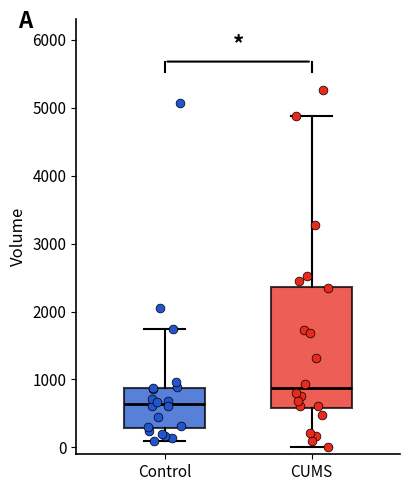

Reading left to right, read every box against the y-axis: the position of its median line, the range the box covers, and the ends of its whiskers. The values are not printed on the chart, so give them approximately, as read against the axis.

Control: median 600, box 300 to 900, whiskers 100 to 1700
CUMS: median 900, box 600 to 2400, whiskers 0 to 4900